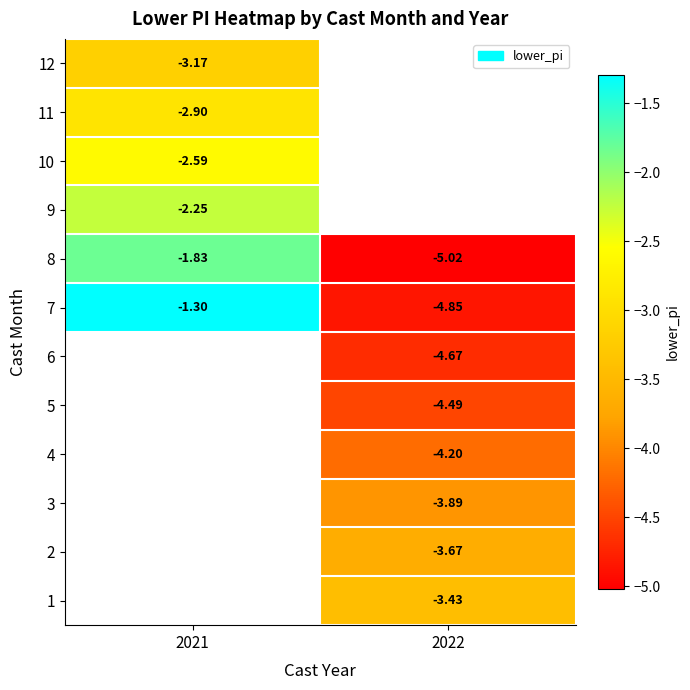

Between 2022 and 2021, which is larger?

2021